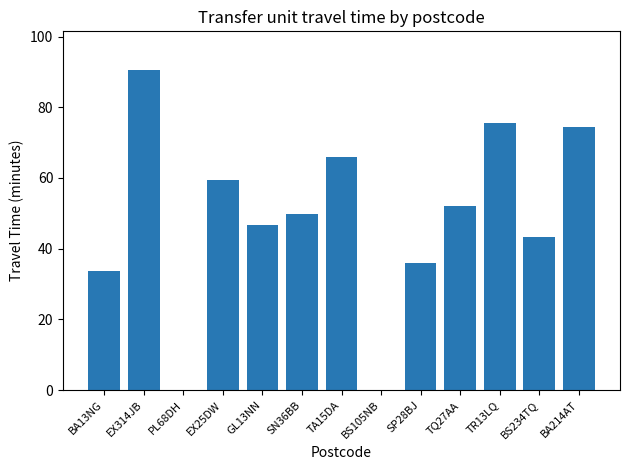

True or false: the data shows 73.8 at BS234TQ.

False